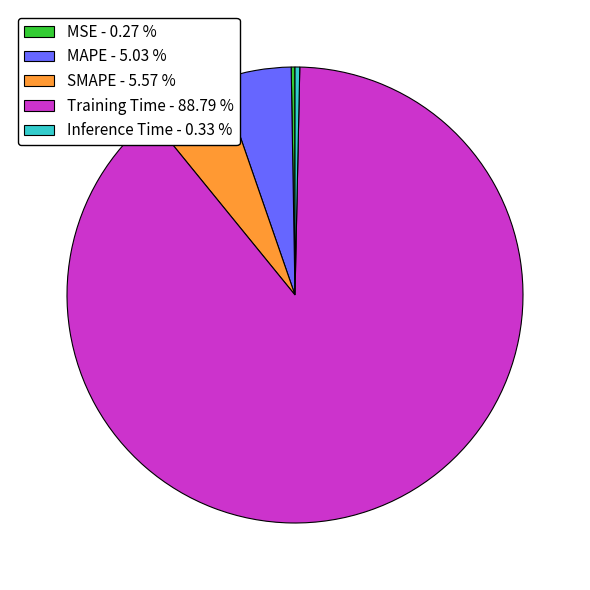

Does Training Time - 88.79 % represent more than half of the total?

Yes